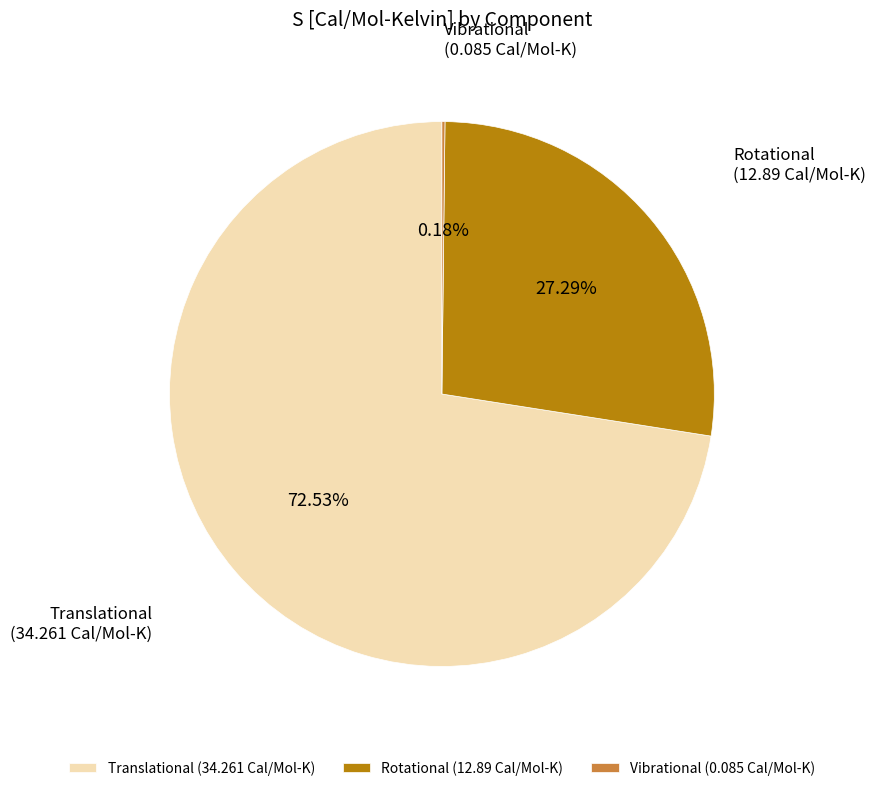

Does Translational account for over 50% of the chart?

Yes